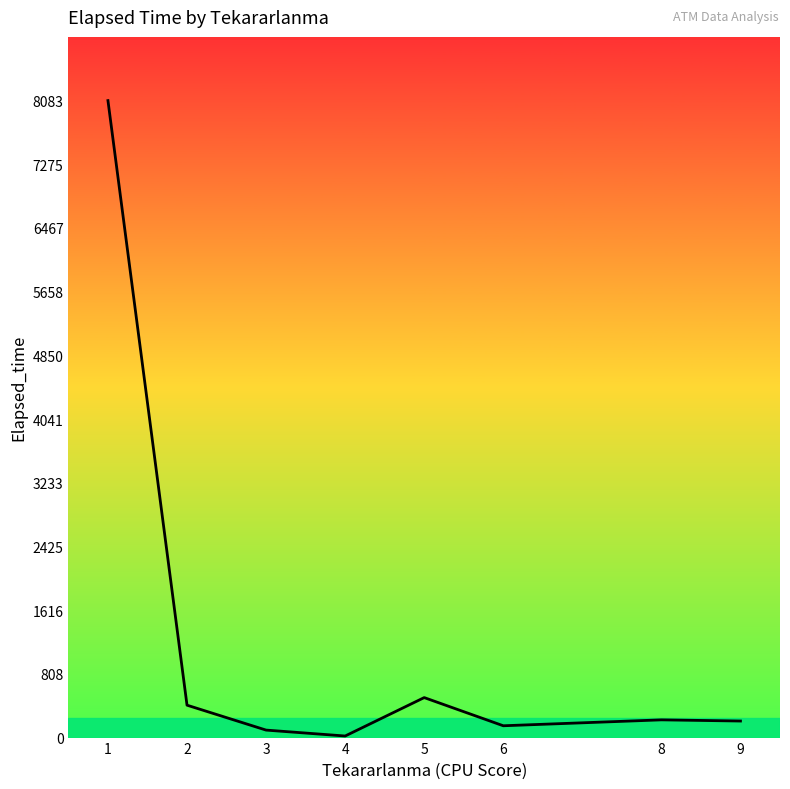

What is the ratio of the value at 6 to the value at 8?

0.7